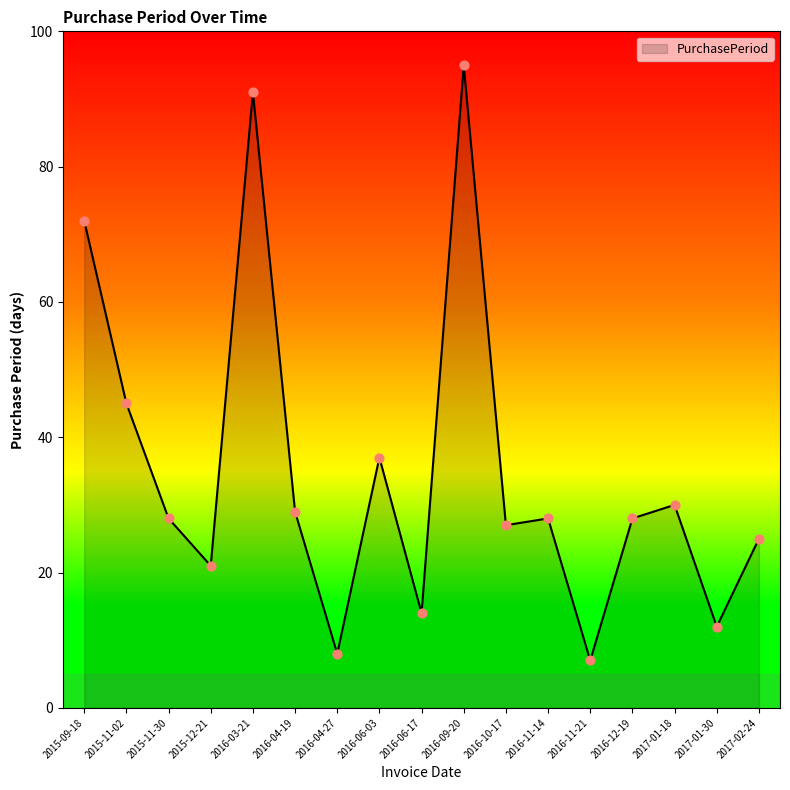

What is the change in value from 2015-09-18 to 2016-11-14?

-44